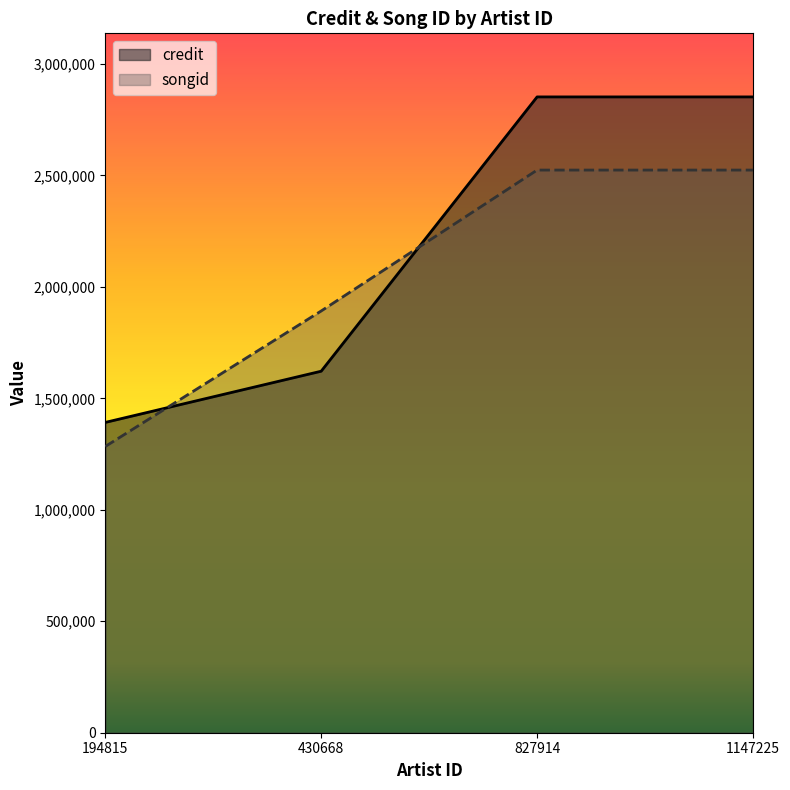

Reading left to right, what are all the values shown in this chart?

credit: 1391998	1621672	2852139	2852139
songid: 1284005	1891898	2523990	2523990